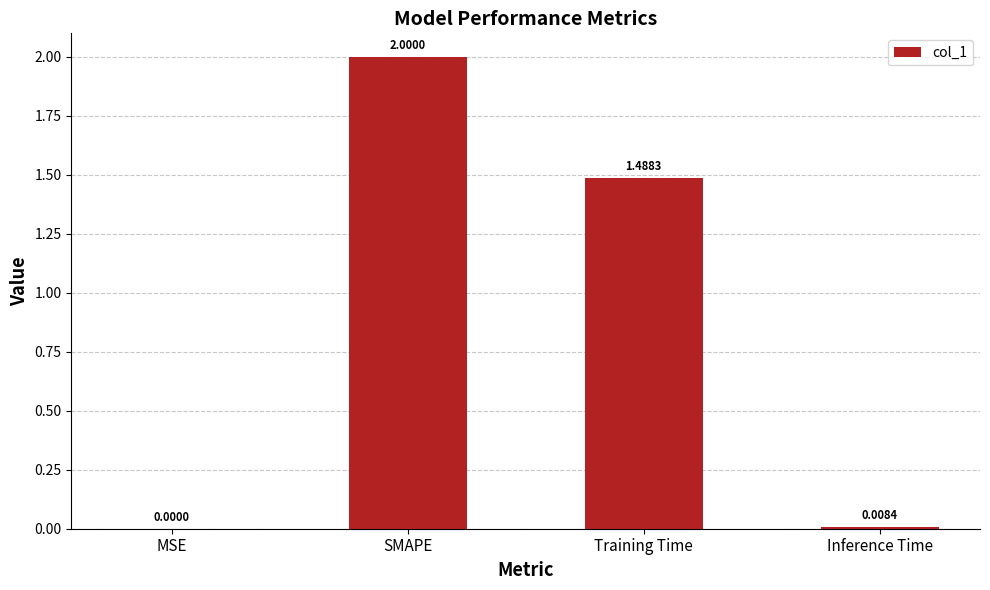

Is it true that the value at SMAPE is 3.5?

False